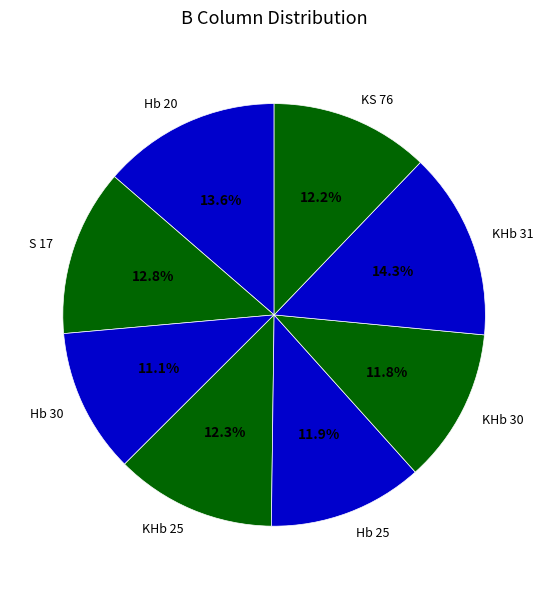

How many segments does this pie chart have?

8